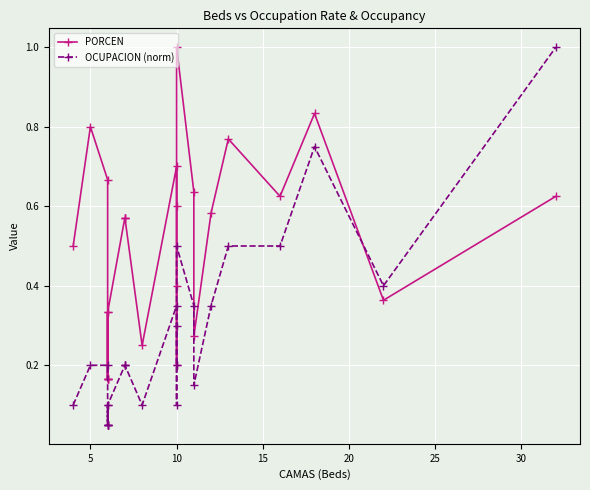

True or false: OCUPACION (norm) has more than 1 interior local peaks.

True